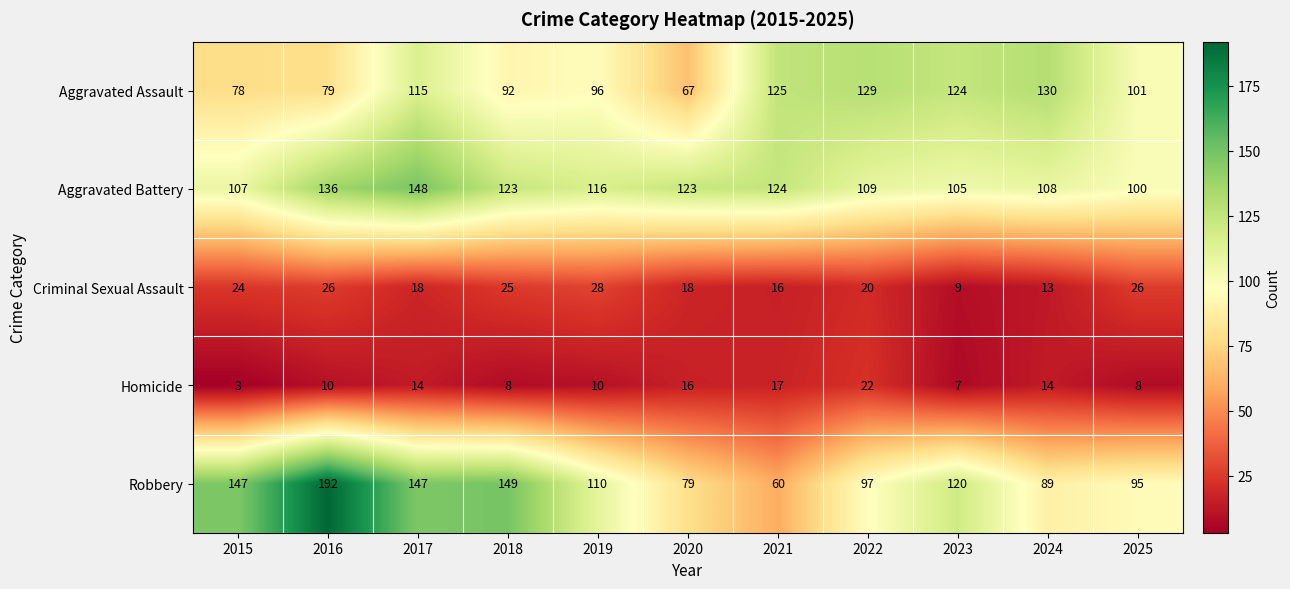

What is the total value across all series at 2018?

397